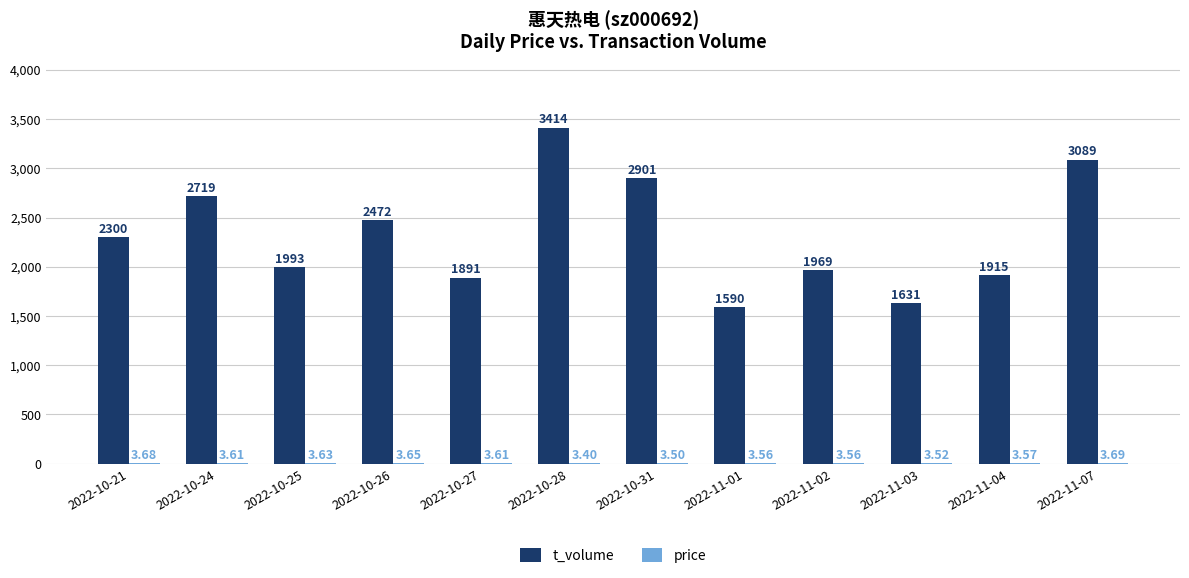

Which series has the largest total across all categories?

t_volume